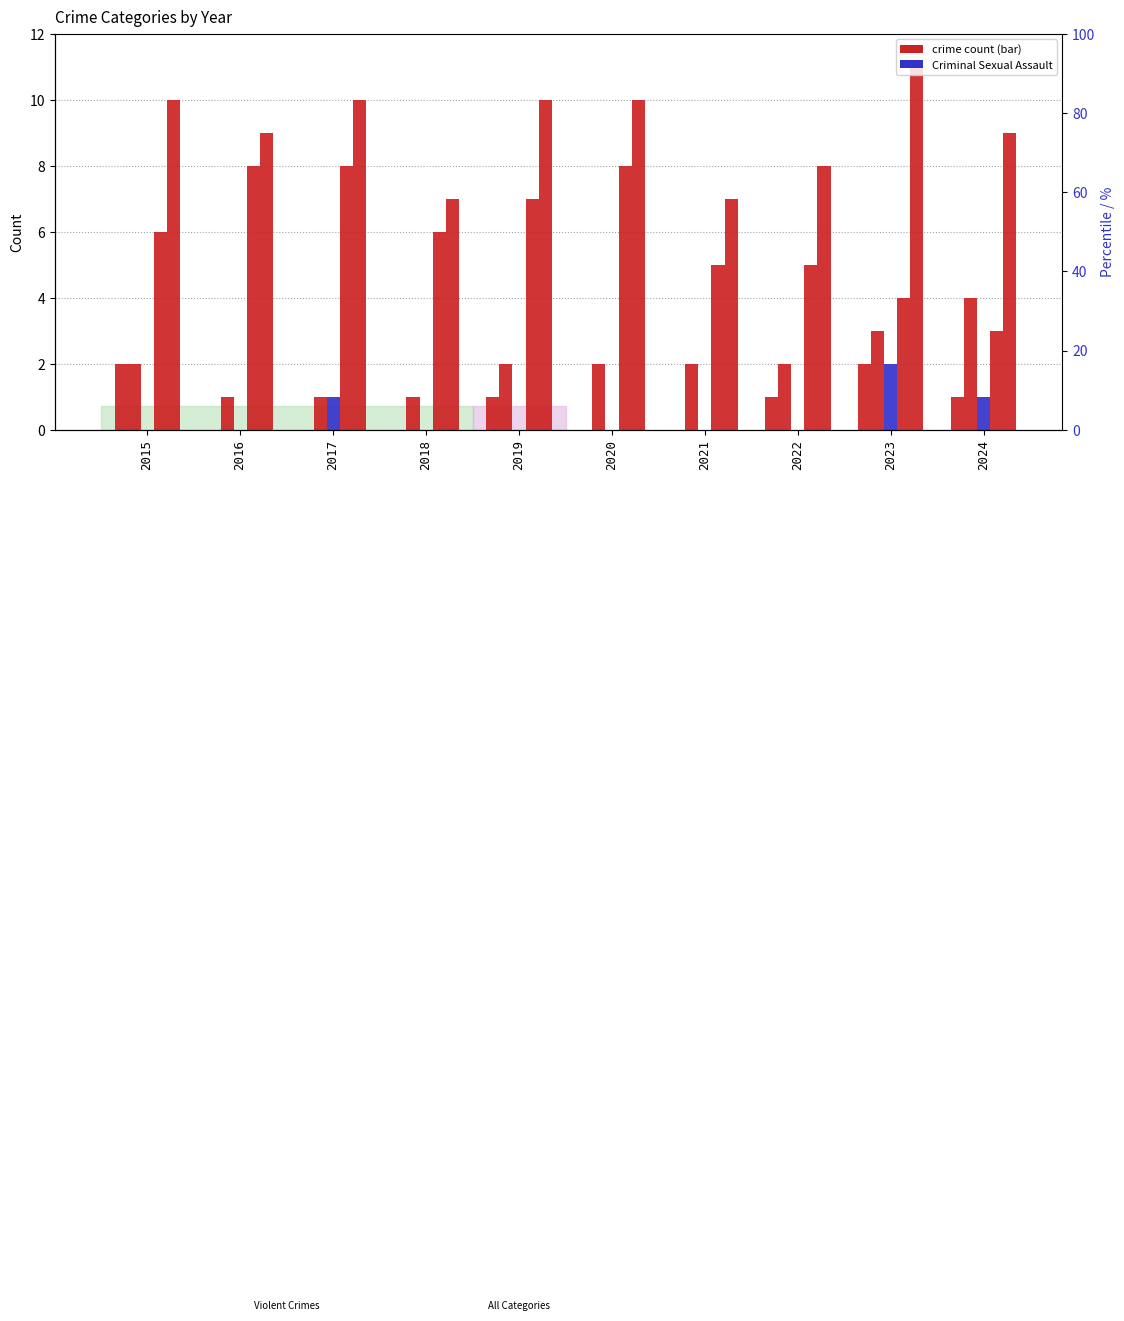

What is the maximum value for Robbery?

8